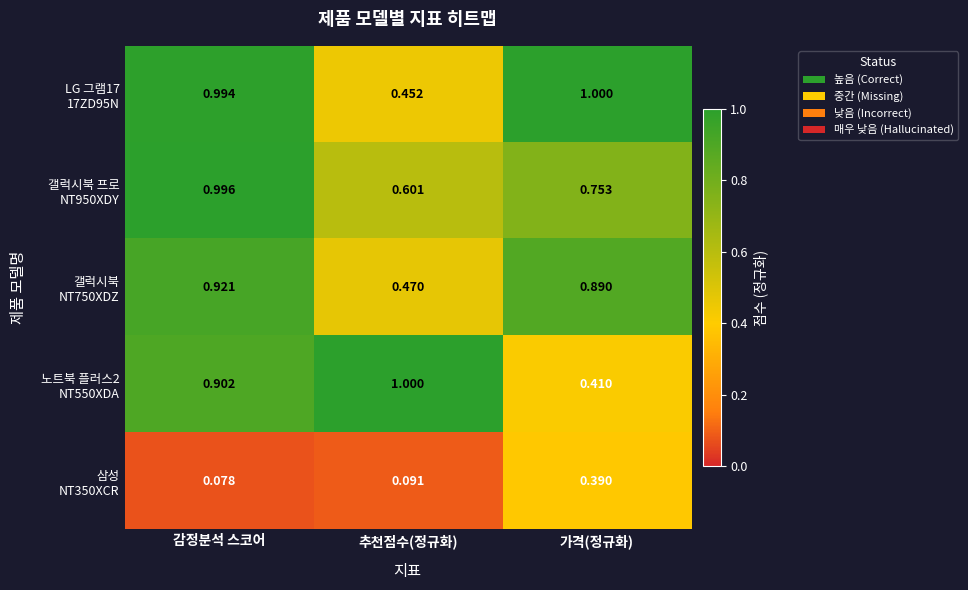

At which category is the sum across all series the highest?

감정분석 스코어